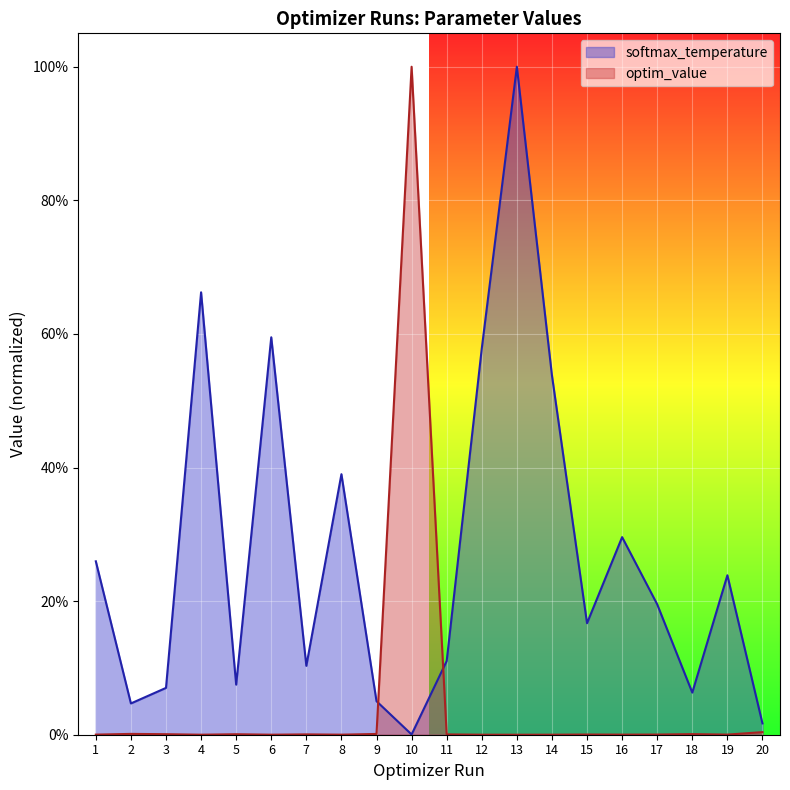

The optim_value series shows 0.0 at 17. True or false?

True